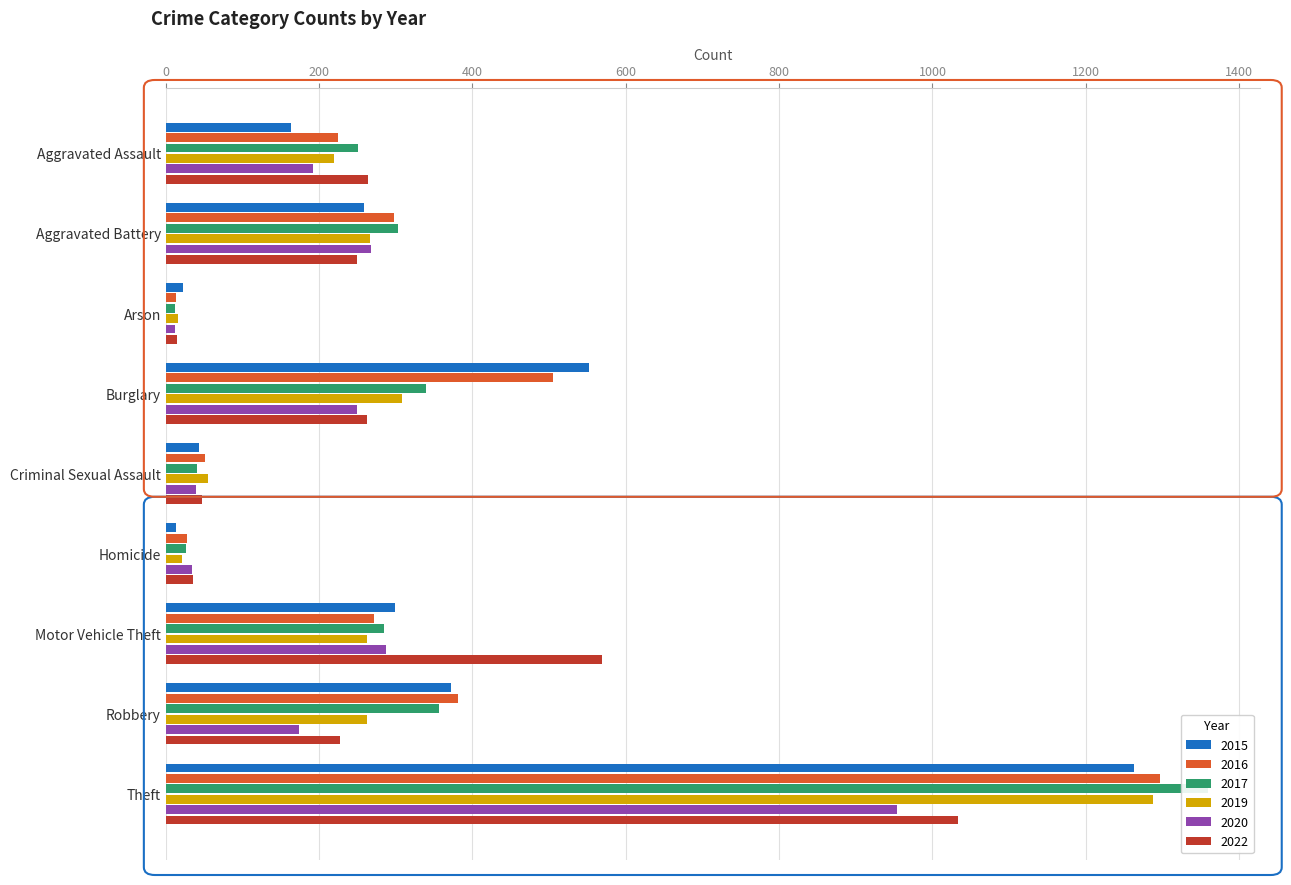

What are all the series names shown in the legend?

2015, 2016, 2017, 2019, 2020, 2022